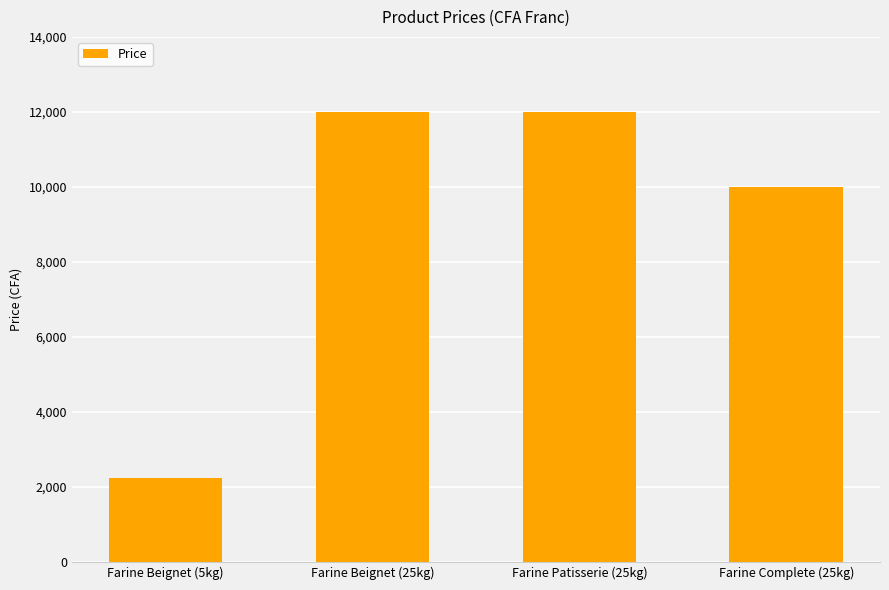

What is the difference between the second highest and second lowest values?

2000